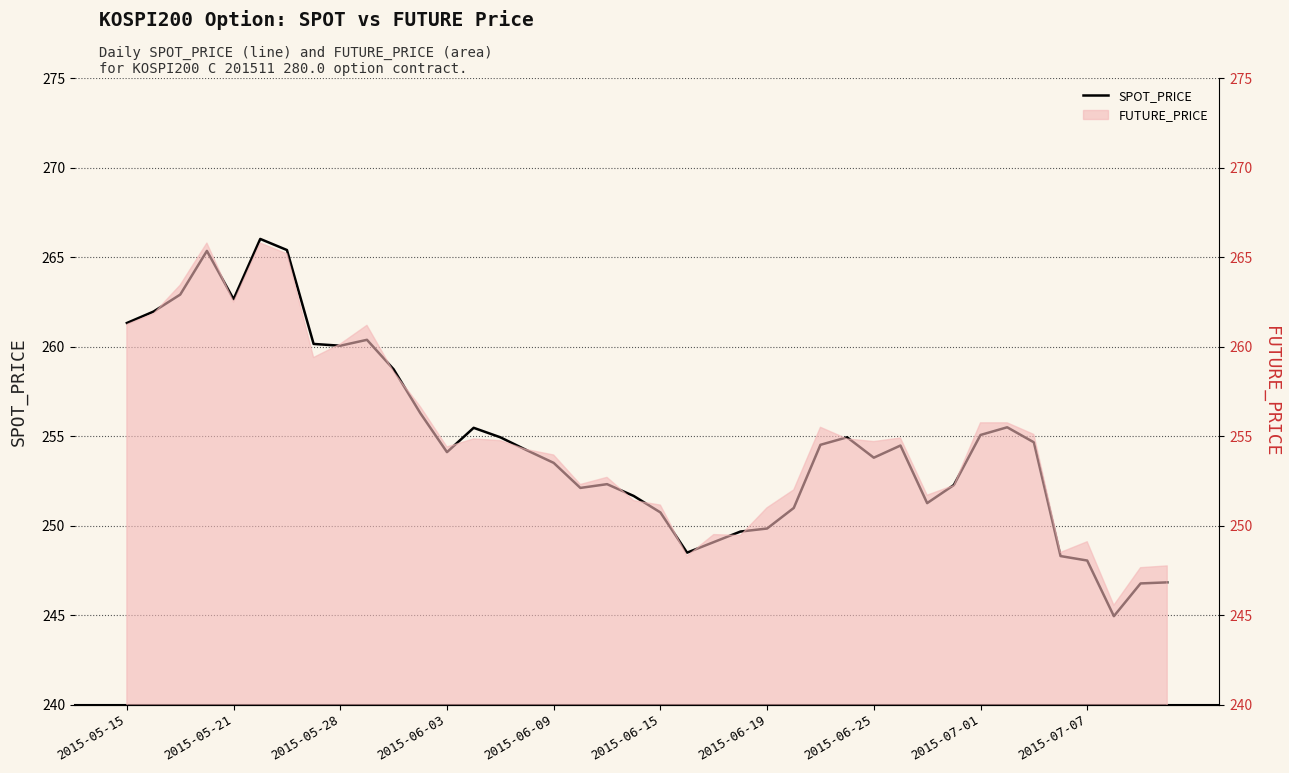

At which label is the value closest to 255?

14